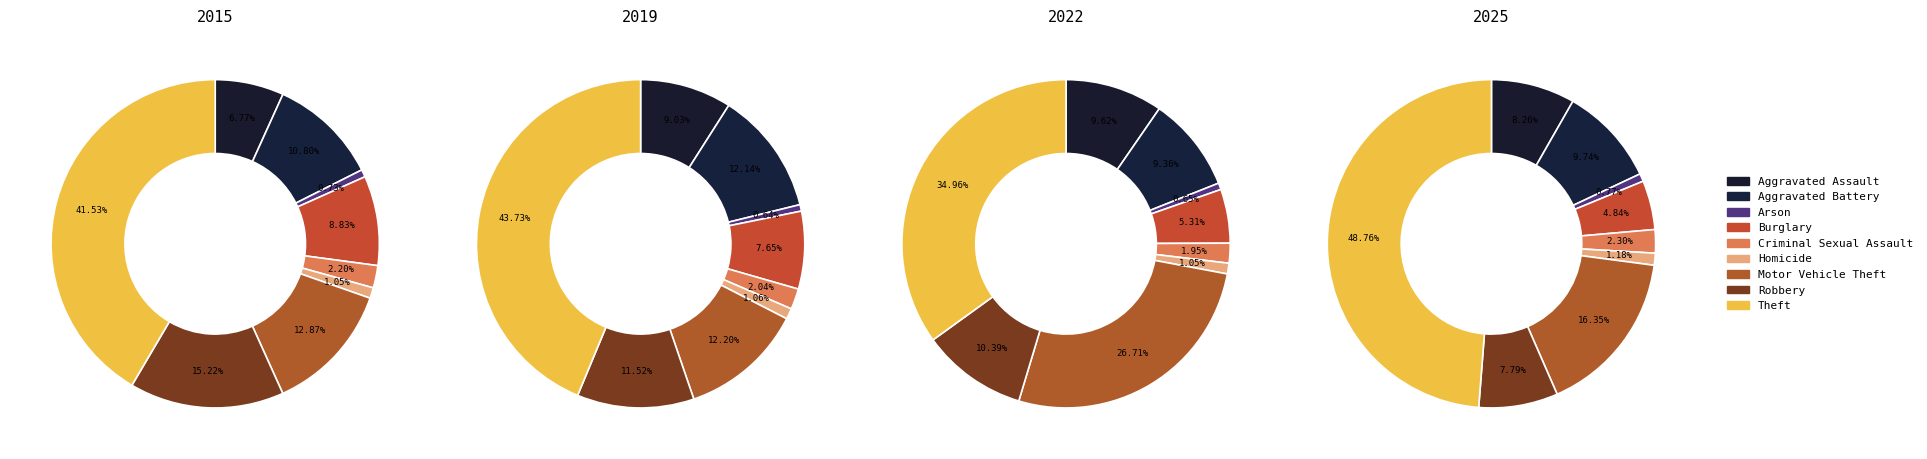

To the nearest percent, what percentage of the pie is Aggravated Battery?

11%